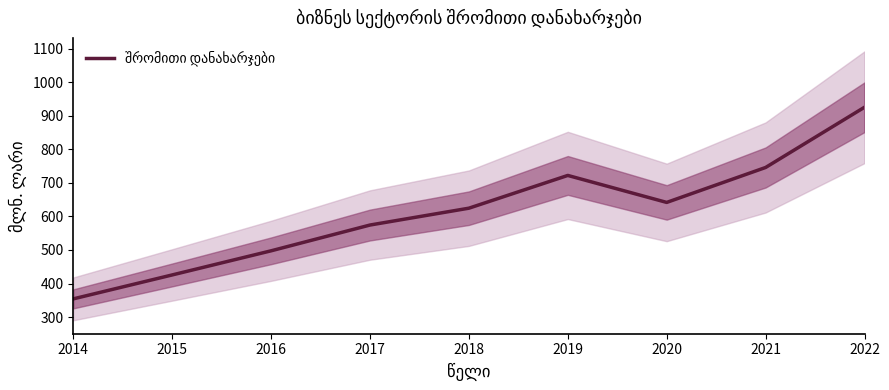

What is the average value?

612.3